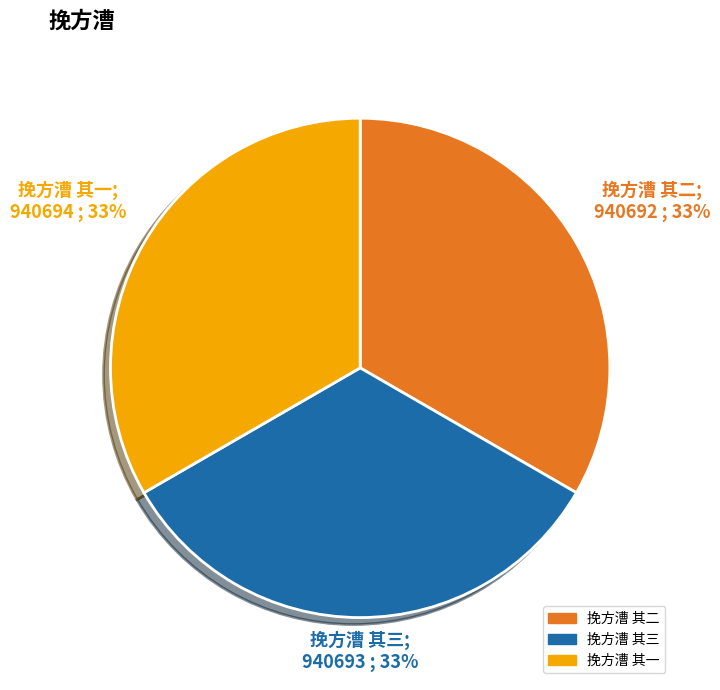

How many segments does this pie chart have?

3